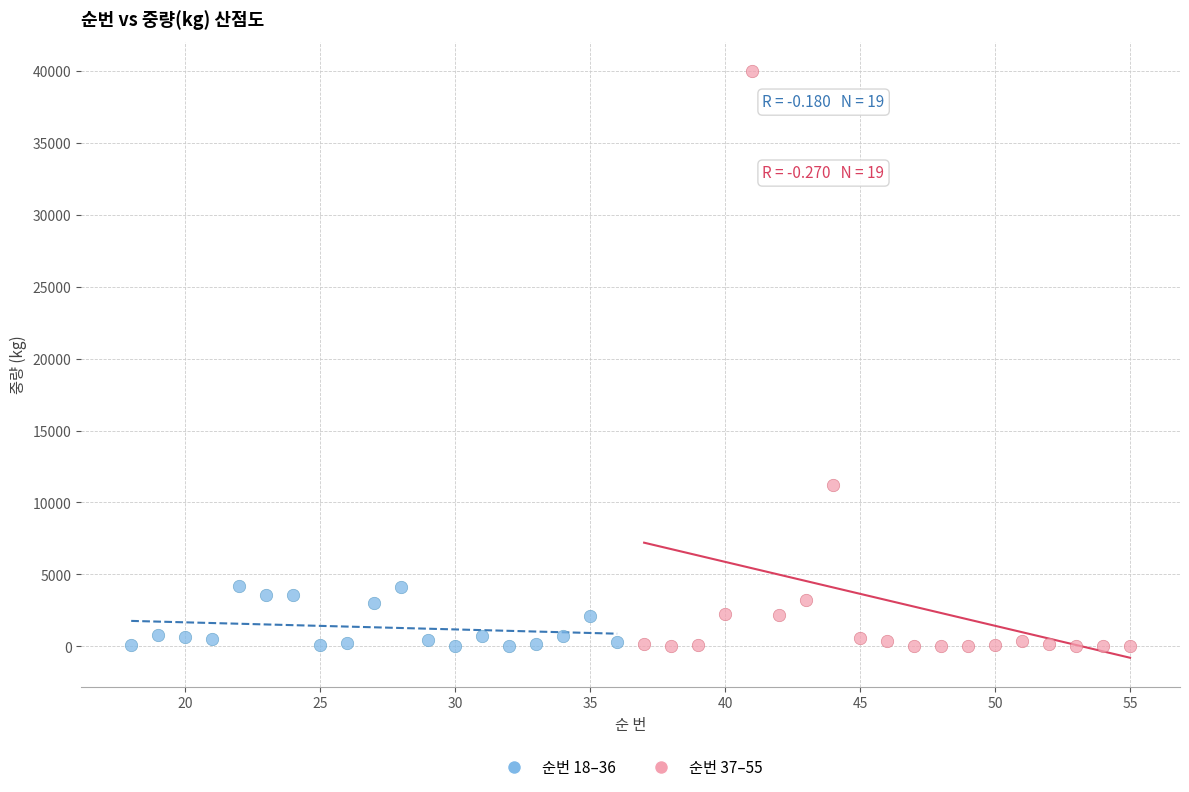

Which series has the largest Y range (max minus min)?

순번 37–55